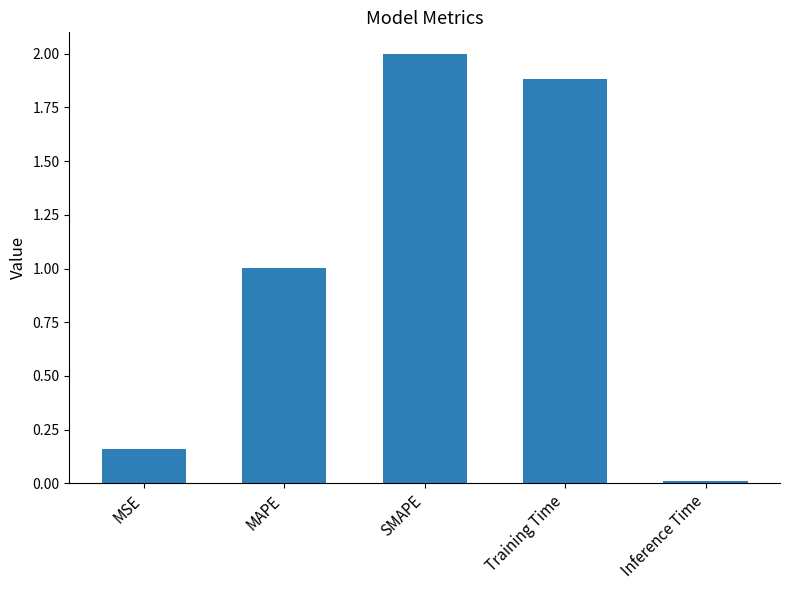

Approximately how many times larger is the value at SMAPE compared to Training Time?

1.1